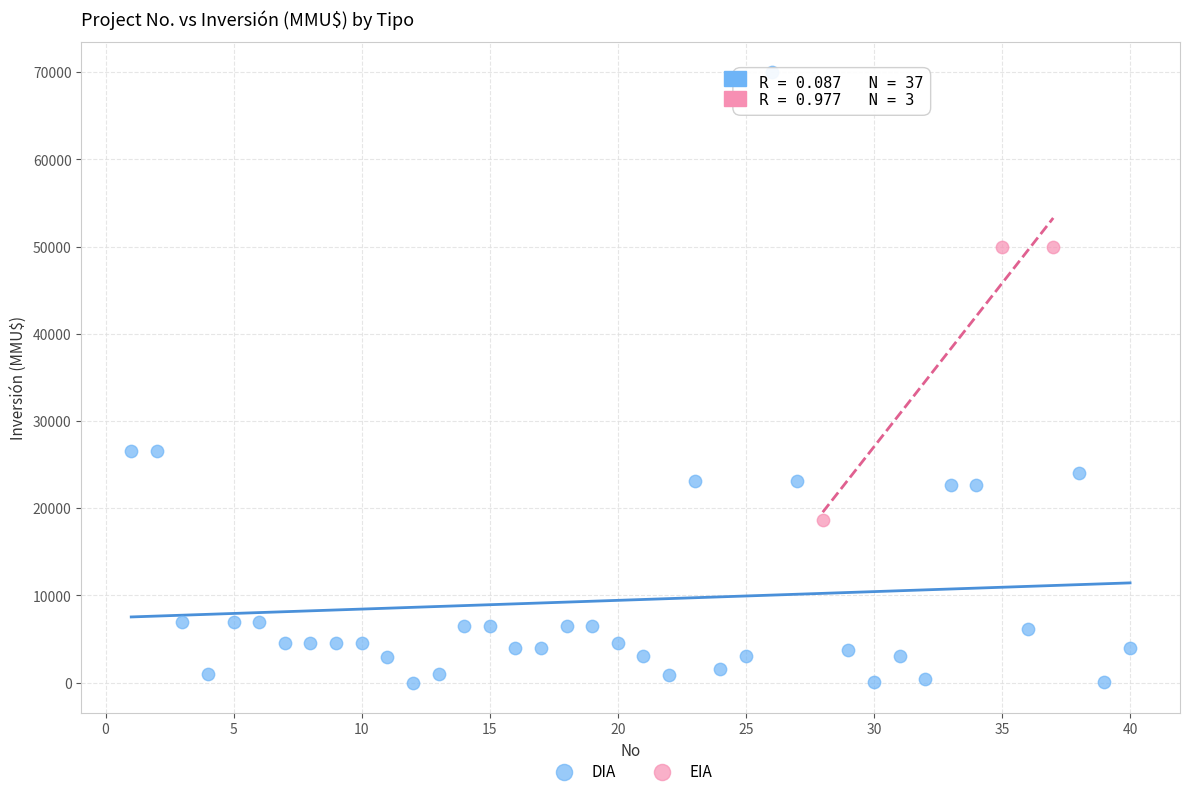

Which series has the largest Y range (max minus min)?

DIA